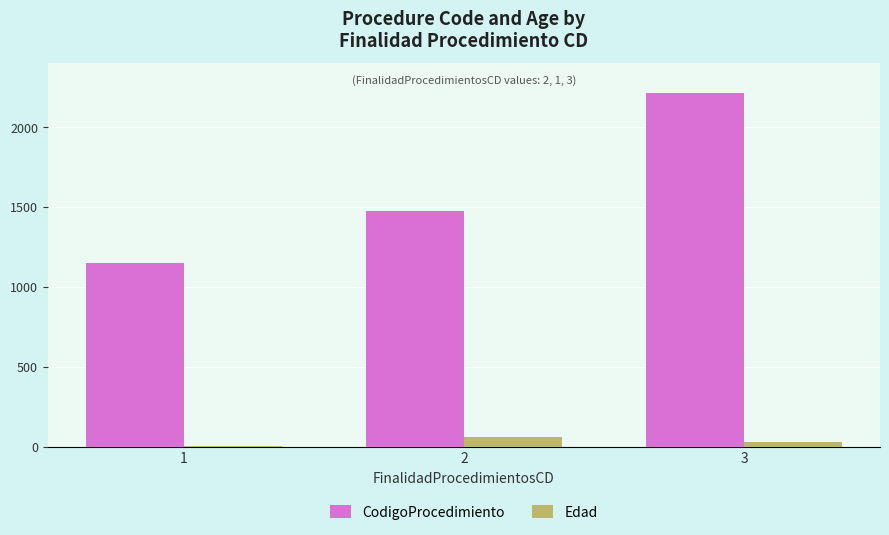

The CodigoProcedimiento series shows 3592 at 3. True or false?

False